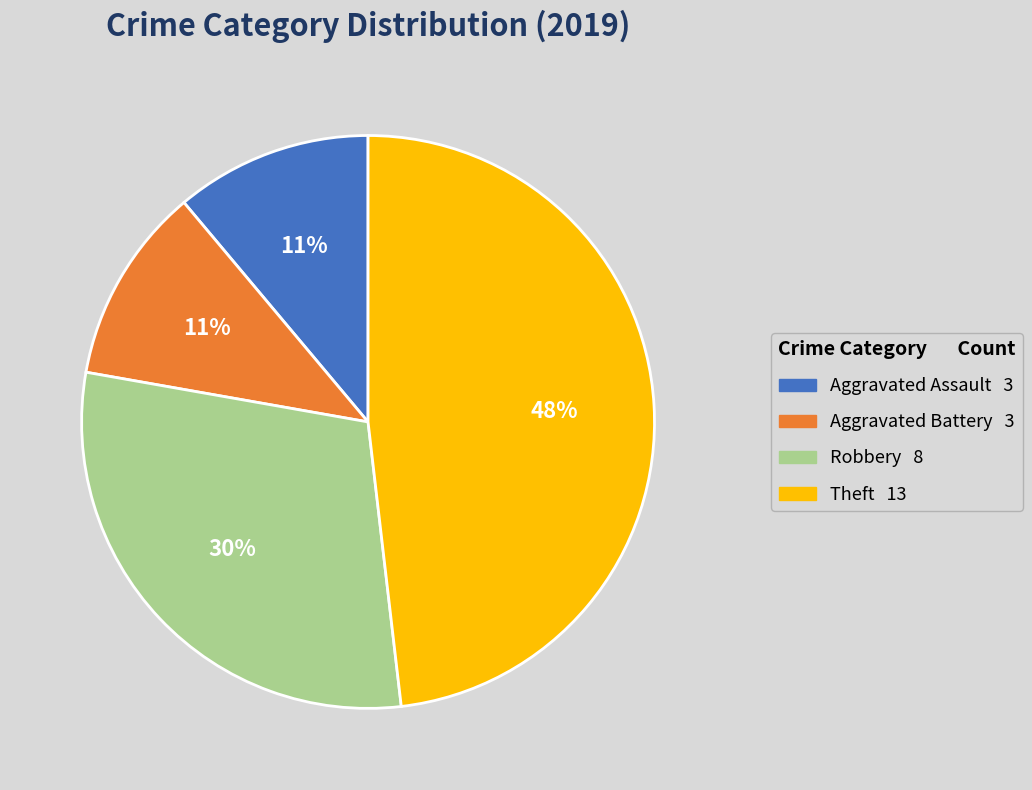

Combined, do Aggravated Assault and Robbery account for over 50%?

No